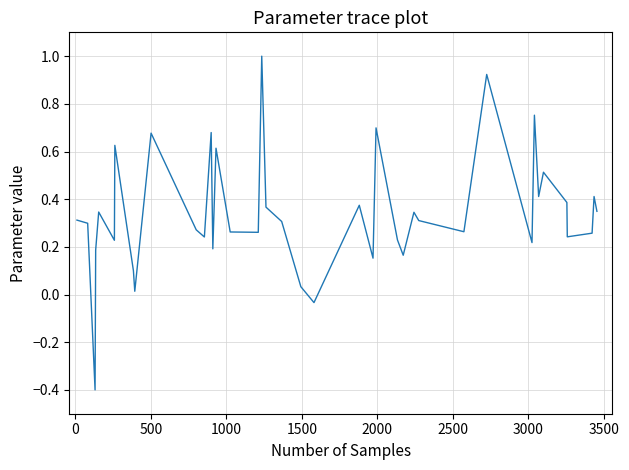

What is the difference between the maximum and minimum values?

1.4